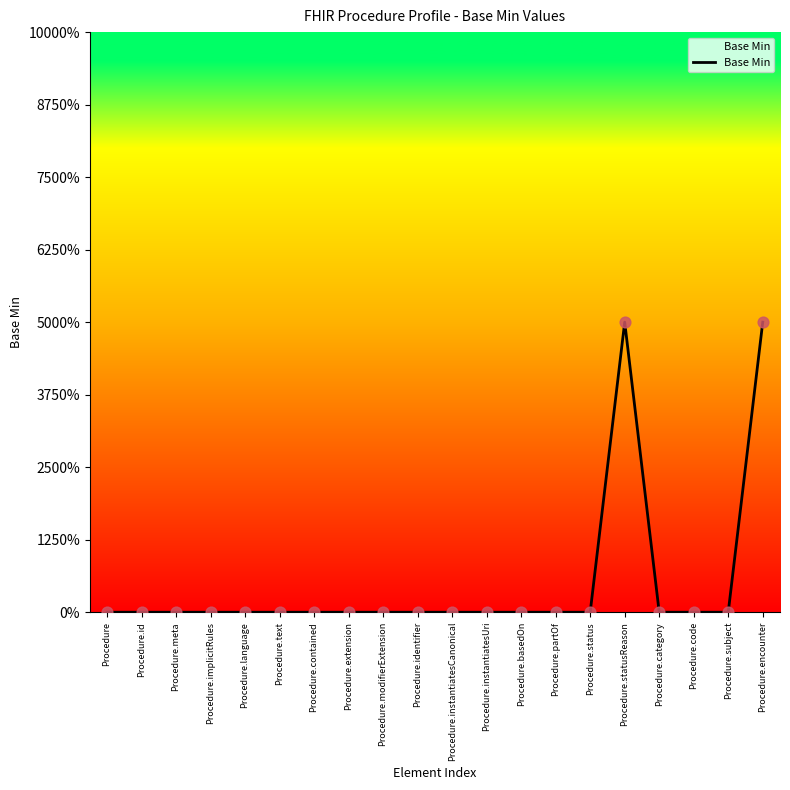

Between Procedure.basedOn and Procedure.encounter, which is larger?

Procedure.encounter